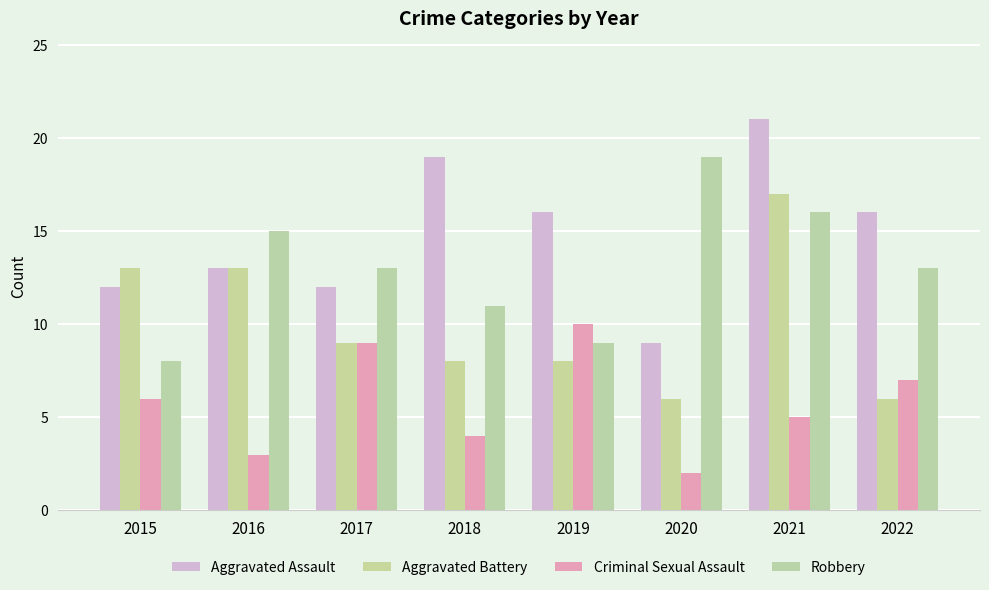

How many groups of bars are there?

8